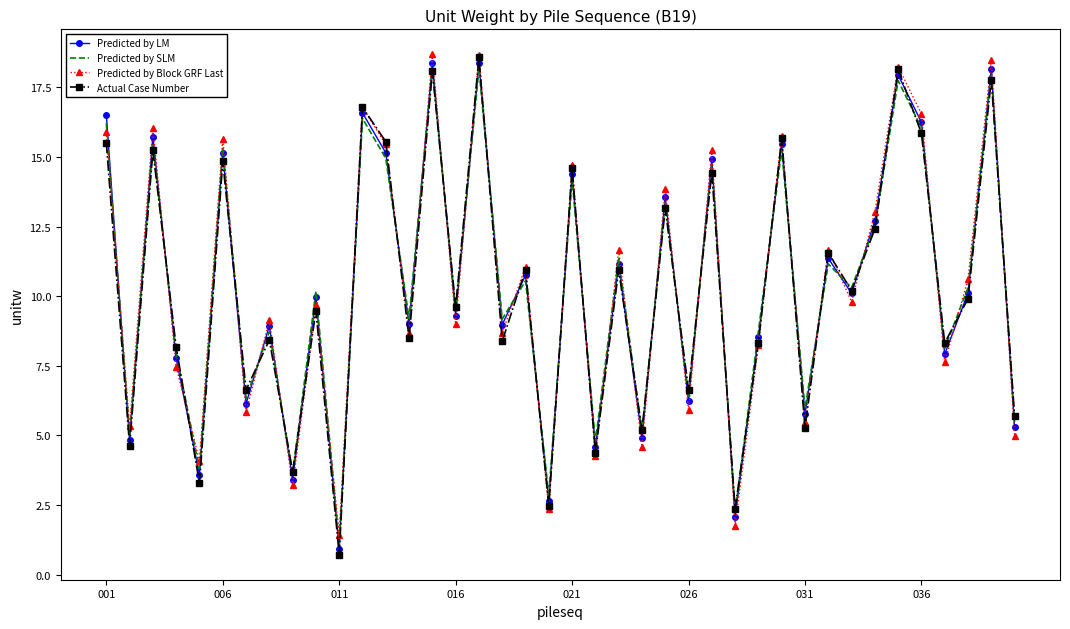

Which series ends up on top after the final intersection of Predicted by SLM and Predicted by Block GRF Last?

Predicted by SLM